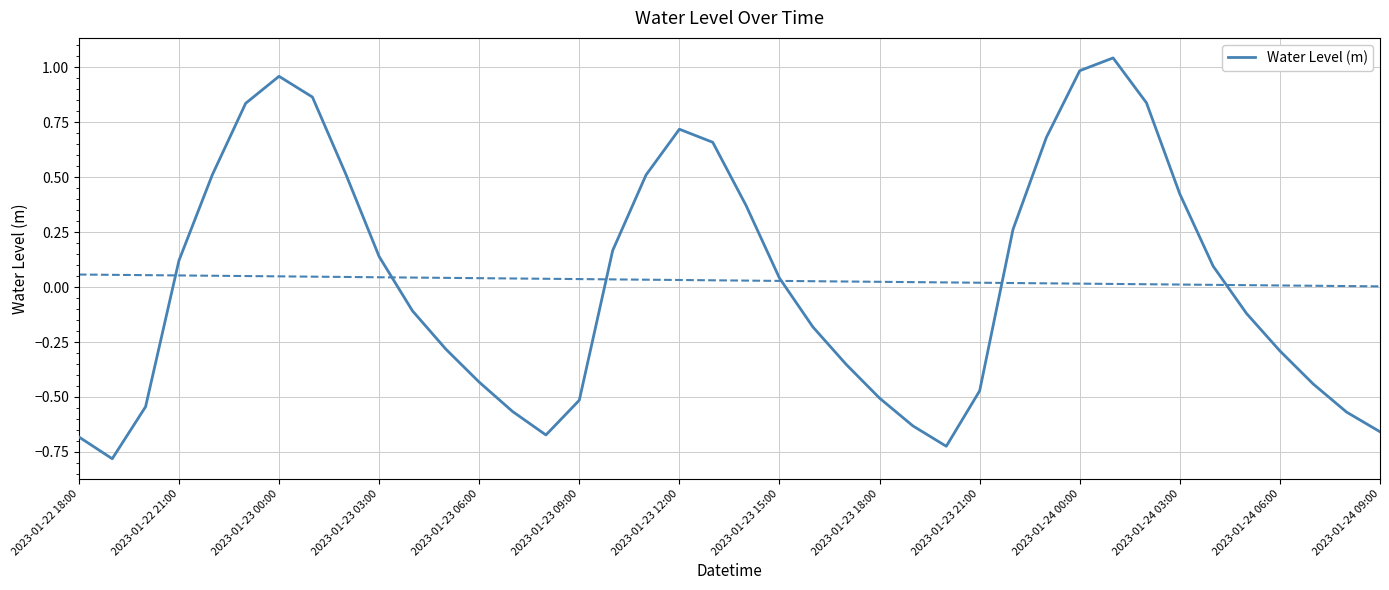

What is the difference between the second highest and second lowest values?

1.7